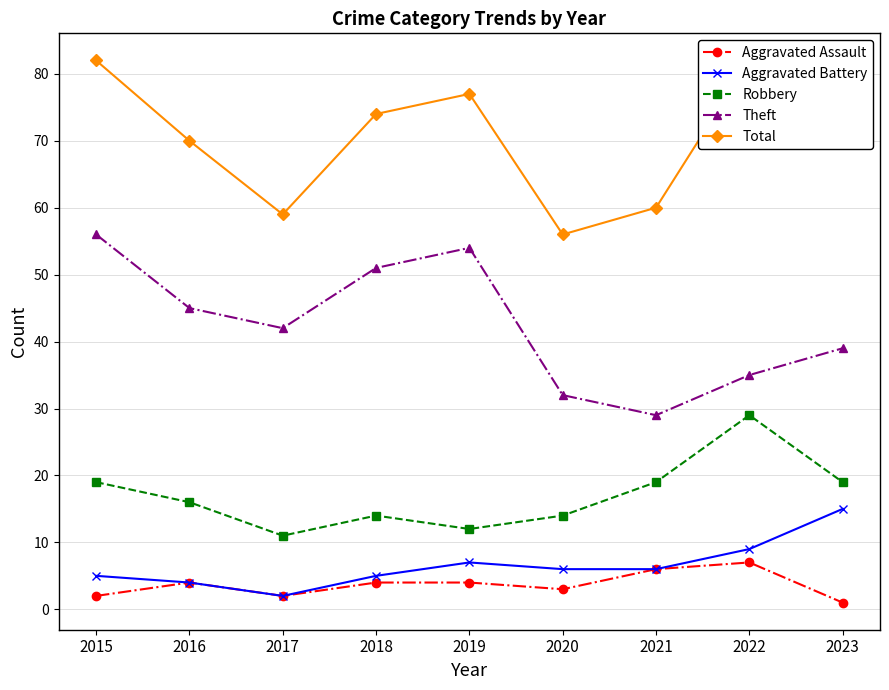

True or false: Theft has more than 2 points higher than both neighbors.

False